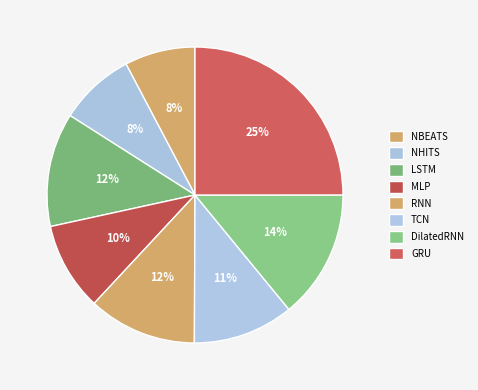

Rank the categories by value from highest to lowest.

GRU, DilatedRNN, LSTM, RNN, TCN, MLP, NHITS, NBEATS